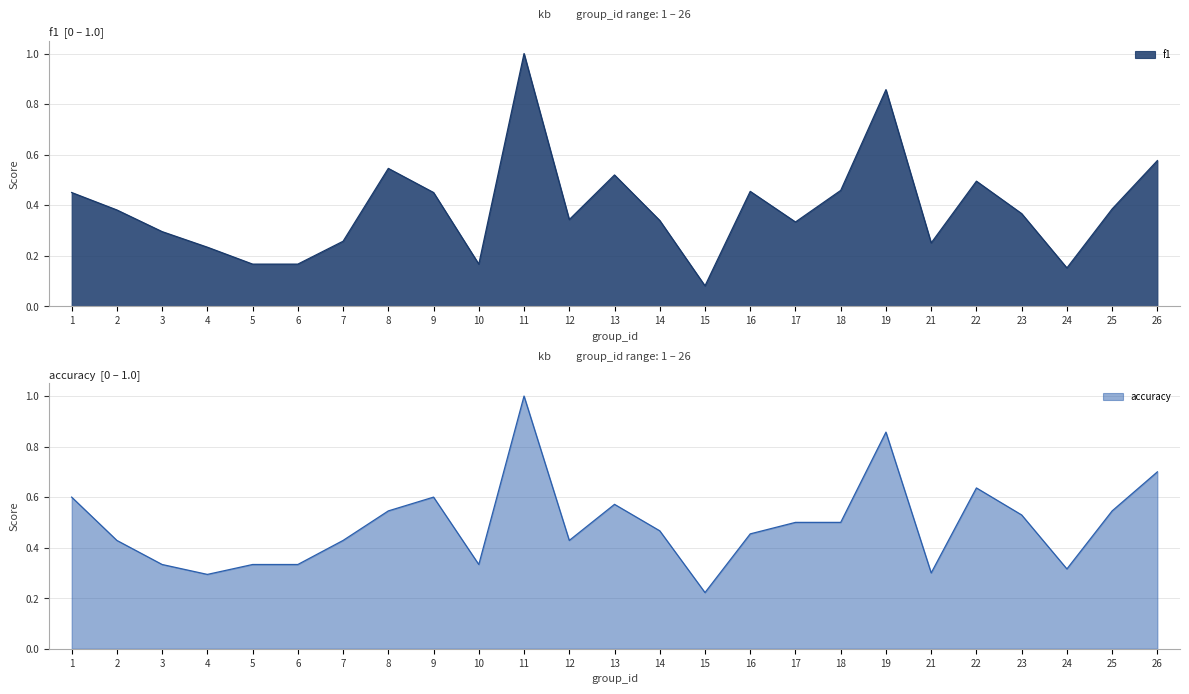

What is the total value across all series at 4?

0.5